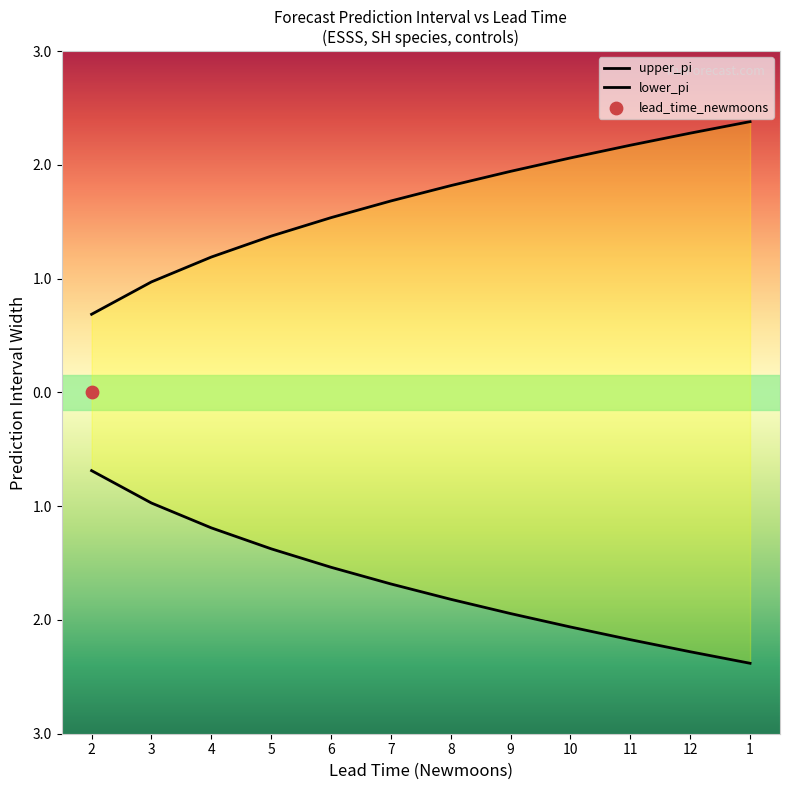

Is the value of upper_pi at 9 greater than the value of lower_pi at 5?

Yes